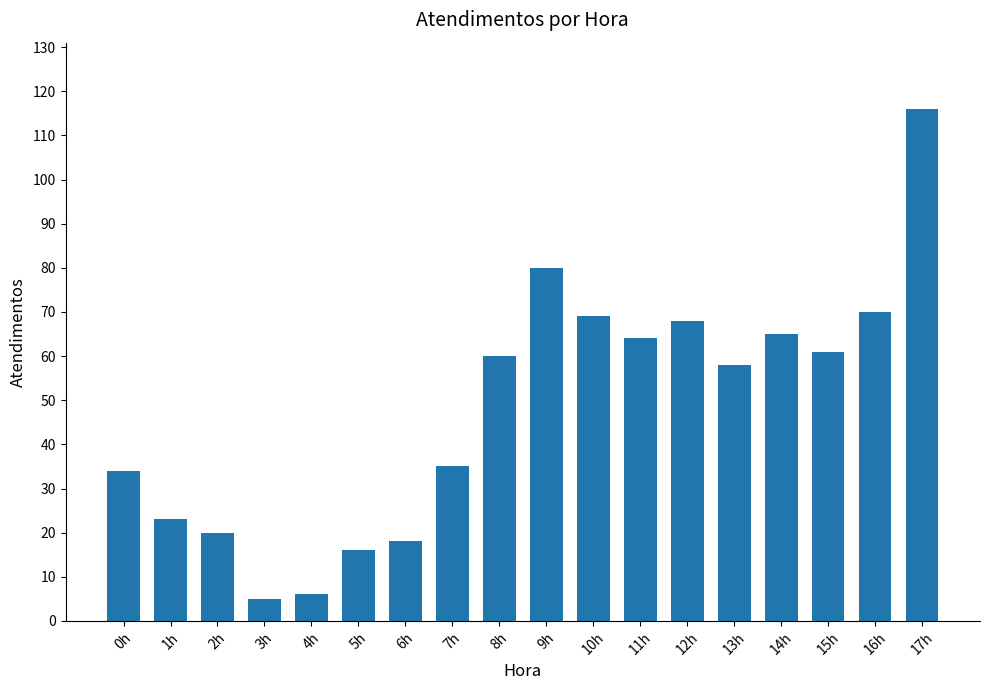

How many bars are there in total?

18